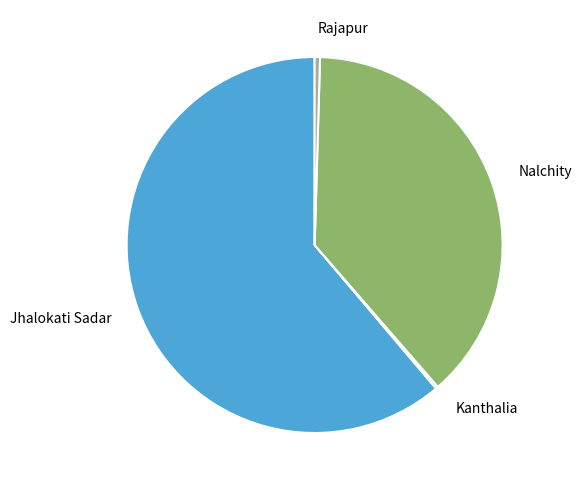

Do Jhalokati Sadar and Rajapur together represent more than half of the pie?

Yes